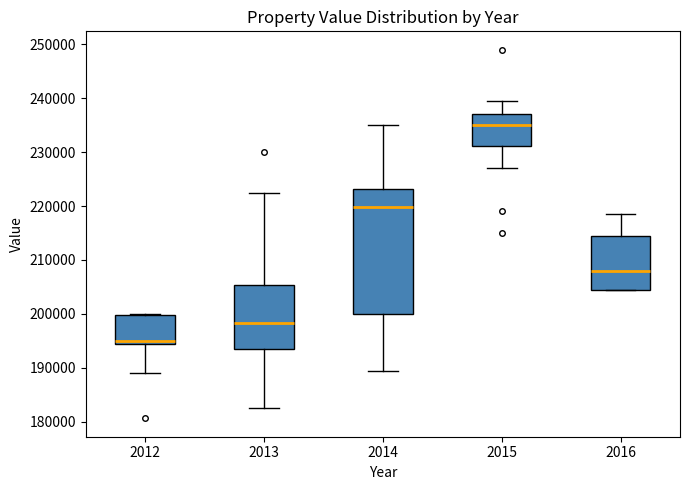

Which box has the lowest median line?

2012